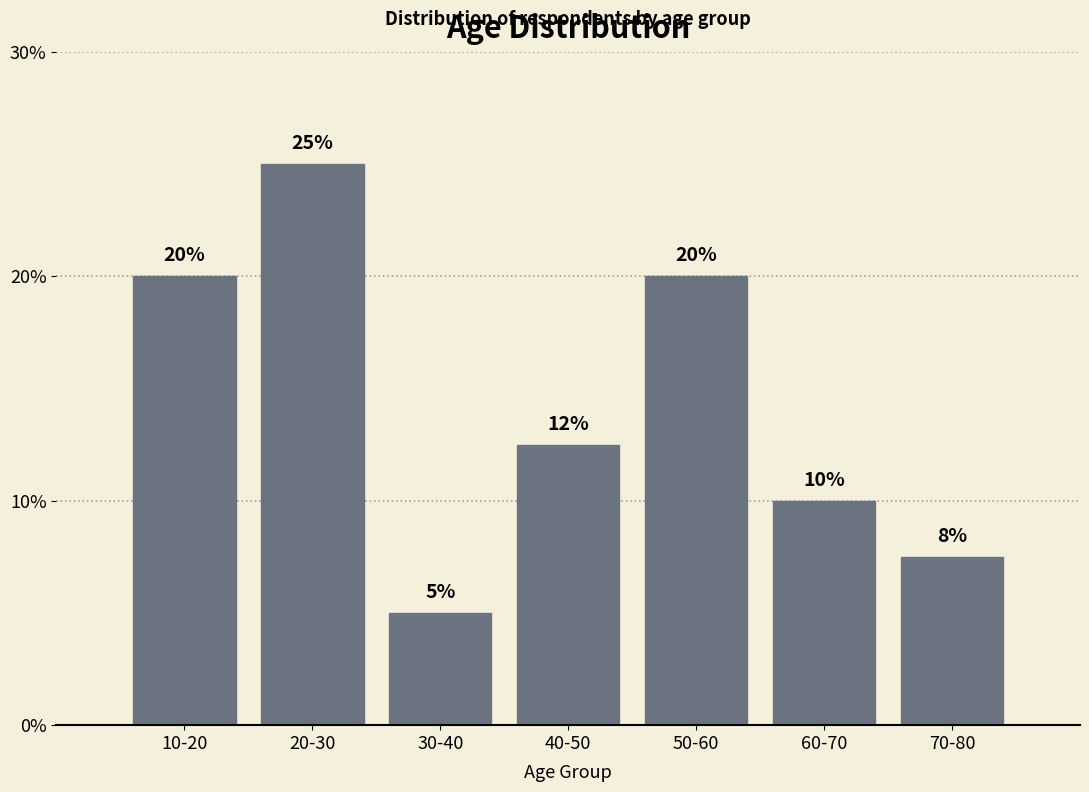

Read the value at 40-50.

12.5